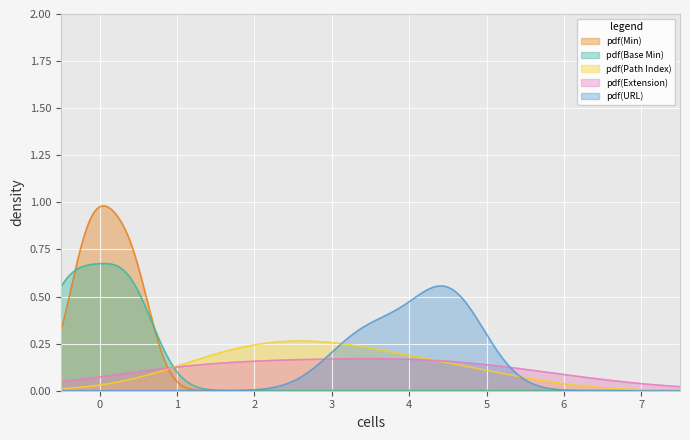

What is the difference between the Extension.value[x] values at base_min and min?

1